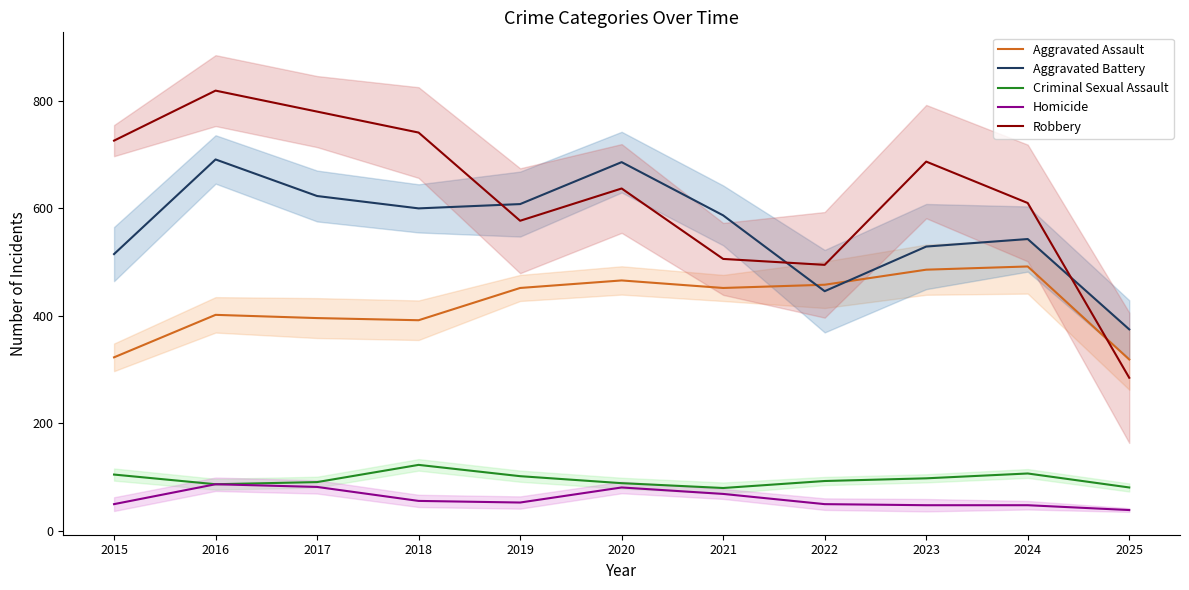

Does the chart have visible grid lines?

No